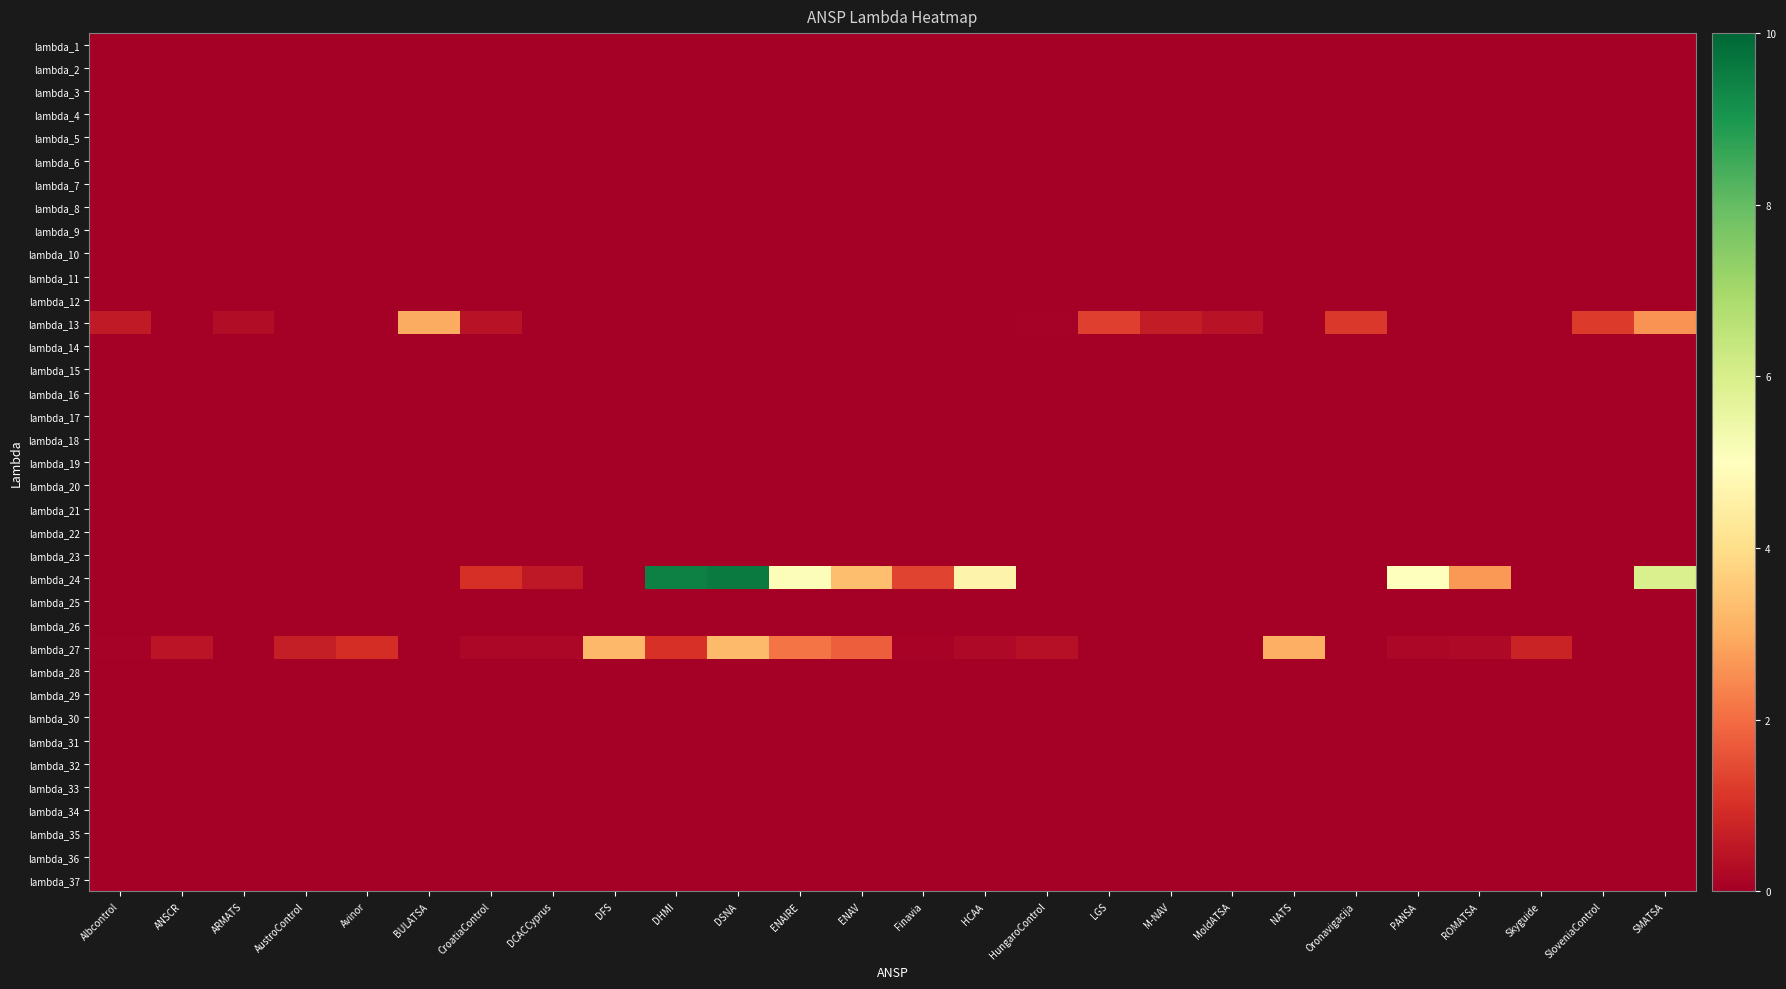

At how many categories does at least one series exceed 3?

9